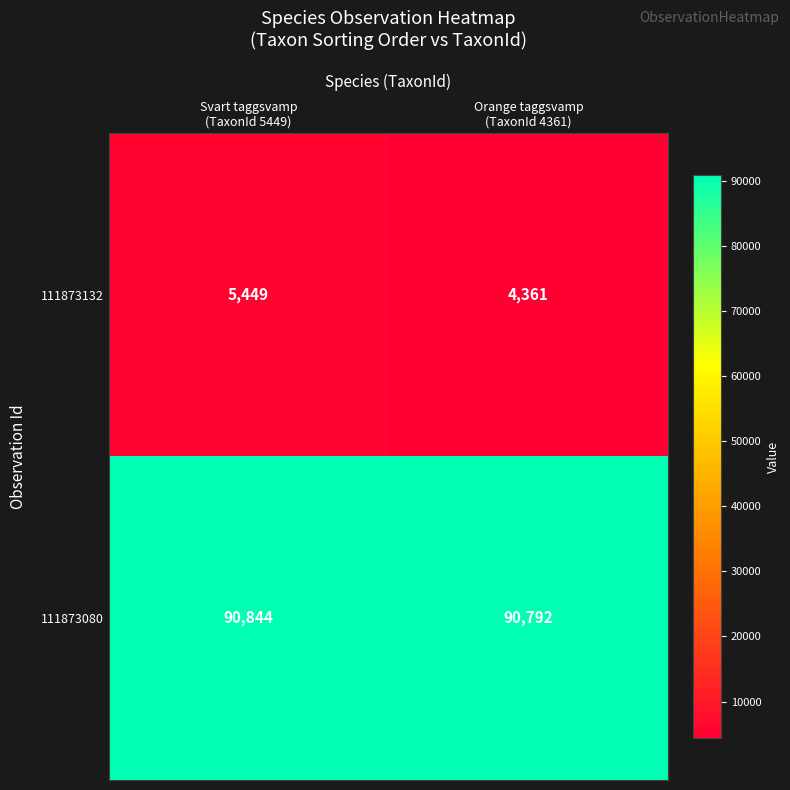

Reading left to right, list all the values displayed in this chart.

111873132: 5449	4361
111873080: 90844	90792